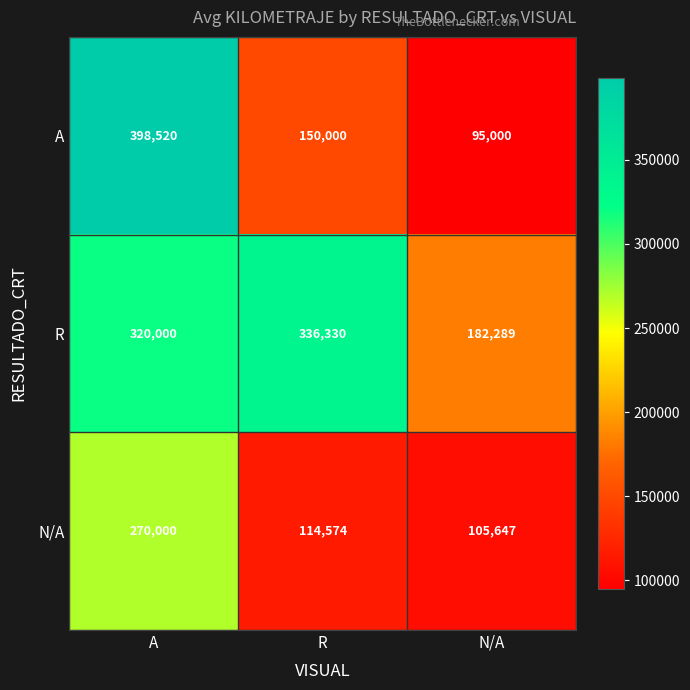

At how many categories does at least one series exceed 135204?

3